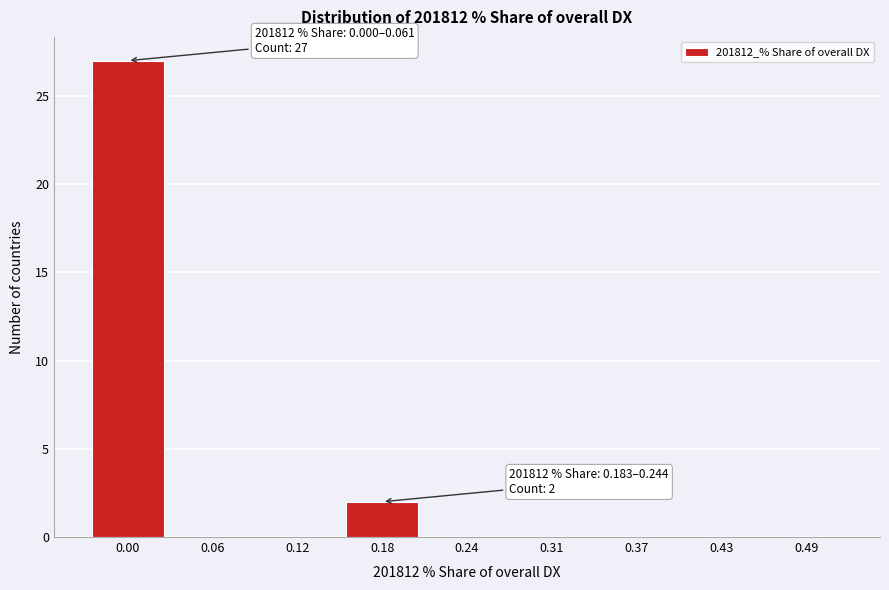

Reading left to right, transcribe all the data shown in this chart.

0.00=27	0.06=0	0.12=0	0.18=2	0.24=0	0.31=0	0.37=0	0.43=0	0.49=0